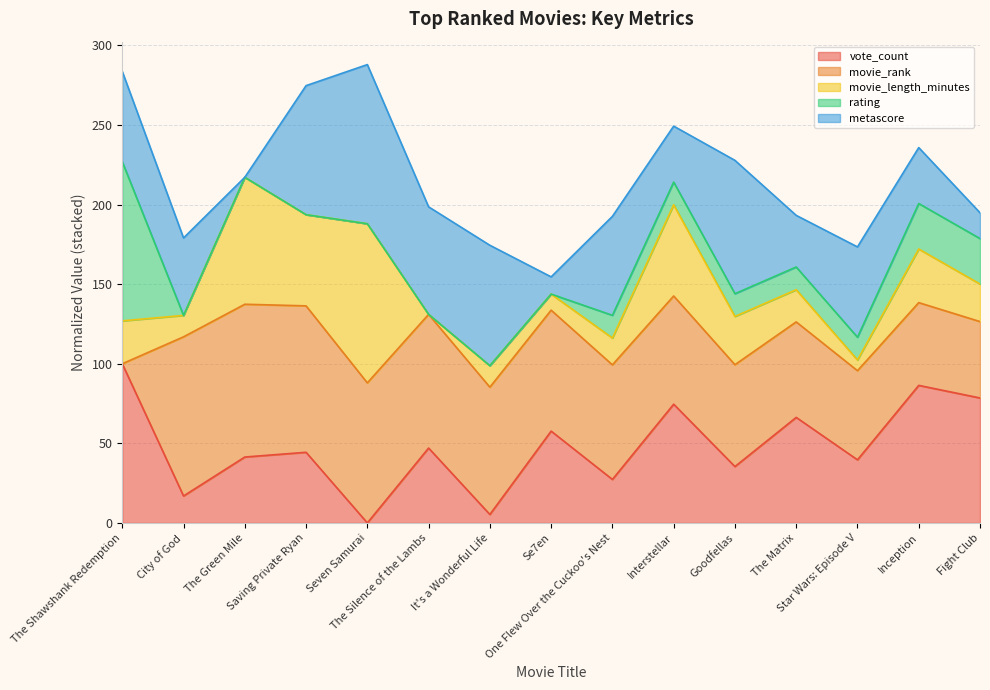

What is the maximum value for vote_count?

100.0